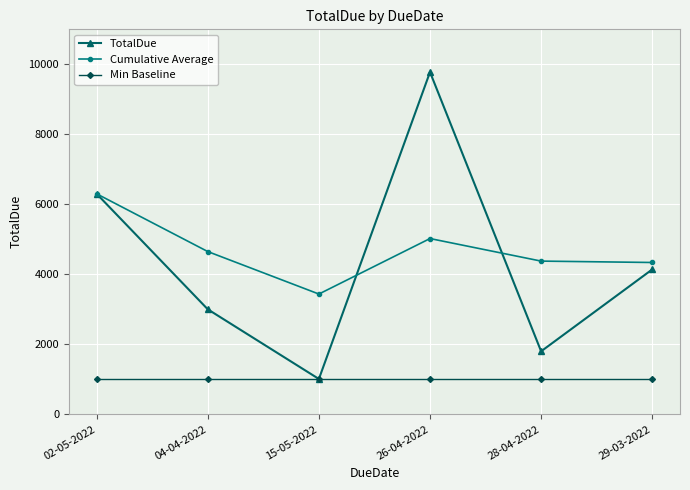

At which label is TotalDue closest to 5394?

02-05-2022